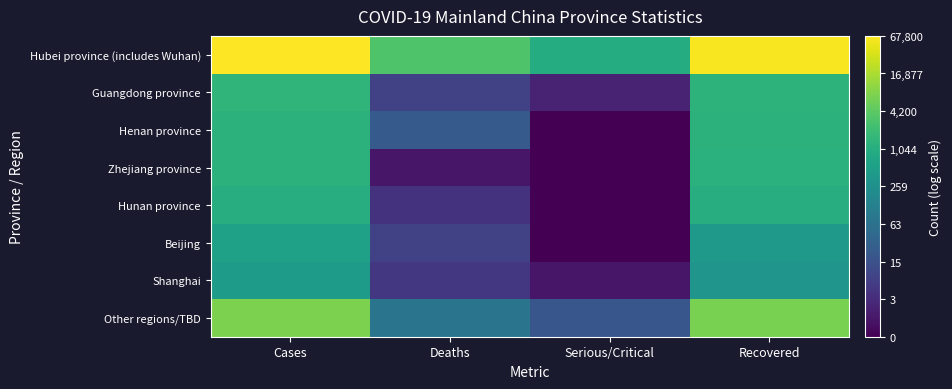

Which series has the largest total across all categories?

Hubei province (includes Wuhan)